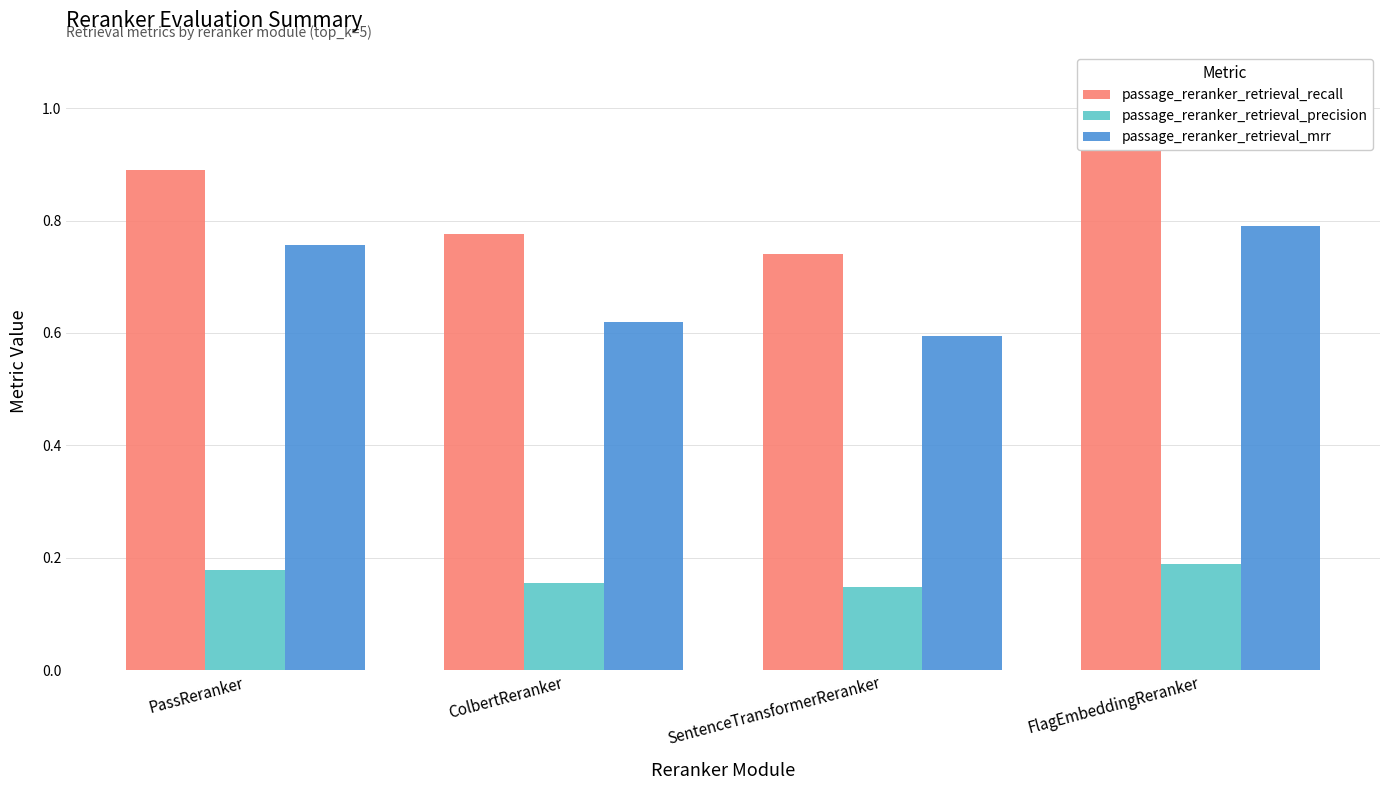

At which category is the sum across all series the highest?

FlagEmbeddingReranker